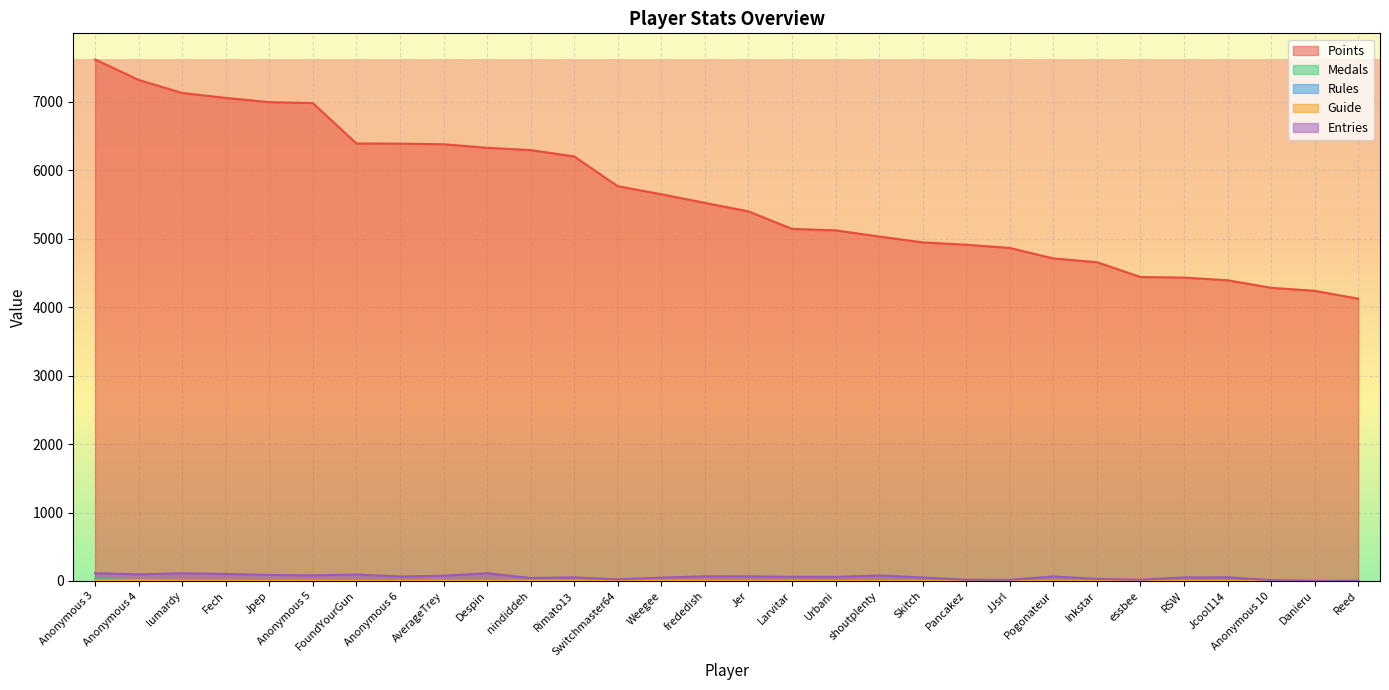

How many interior local valleys does the Rules series have?

7